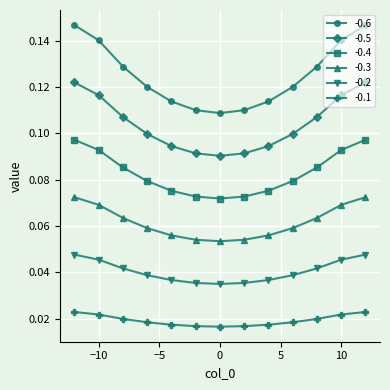

Which series has the largest range (max minus min)?

-0.6